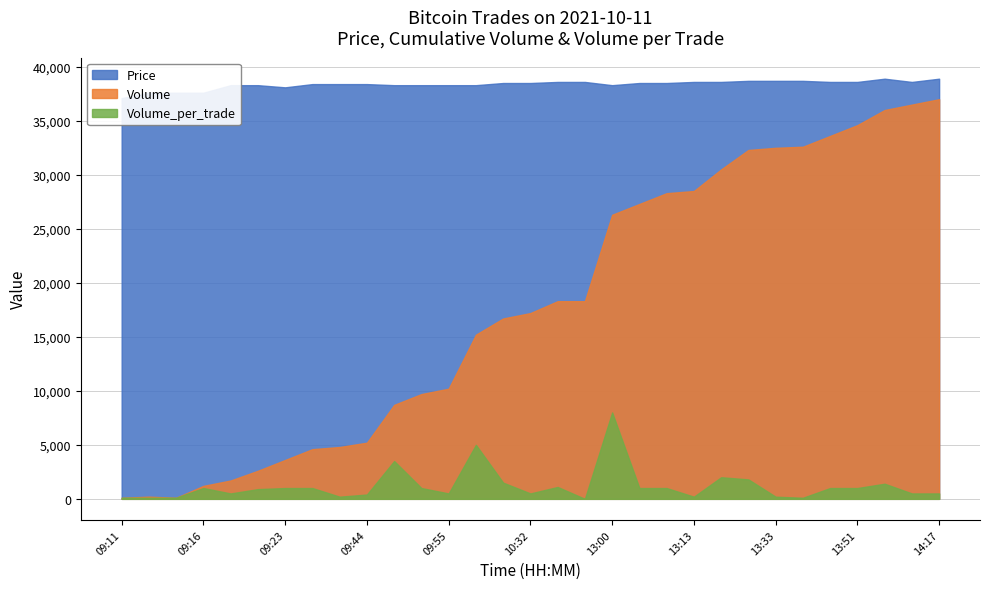

Reading left to right, list all the values displayed in this chart.

Price: 09:11=37100	09:15=37600	09:15=37600	09:16=37600	09:19=38300	09:21=38300	09:23=38100	09:39=38400	09:42=38400	09:44=38400	09:49=38300	09:55=38300	09:55=38300	10:02=38300	10:27=38500	10:32=38500	11:20=38600	13:00=38600	13:00=38300	13:00=38500	13:03=38500	13:13=38600	13:18=38600	13:25=38700	13:33=38700	13:42=38700	13:50=38600	13:51=38600	14:08=38900	14:13=38600	14:17=38900
Volume: 09:11=100	09:15=200	09:15=100	09:16=1200	09:19=1700	09:21=2600	09:23=3600	09:39=4600	09:42=4800	09:44=5200	09:49=8700	09:55=9700	09:55=10200	10:02=15200	10:27=16700	10:32=17200	11:20=18300	13:00=18301	13:00=26301	13:00=27301	13:03=28301	13:13=28501	13:18=30501	13:25=32301	13:33=32501	13:42=32601	13:50=33601	13:51=34601	14:08=36001	14:13=36501	14:17=37001
Volume_per_trade: 09:11=100	09:15=100	09:15=100	09:16=1000	09:19=500	09:21=900	09:23=1000	09:39=1000	09:42=200	09:44=400	09:49=3500	09:55=1000	09:55=500	10:02=5000	10:27=1500	10:32=500	11:20=1100	13:00=1	13:00=8000	13:00=1000	13:03=1000	13:13=200	13:18=2000	13:25=1800	13:33=200	13:42=100	13:50=1000	13:51=1000	14:08=1400	14:13=500	14:17=500